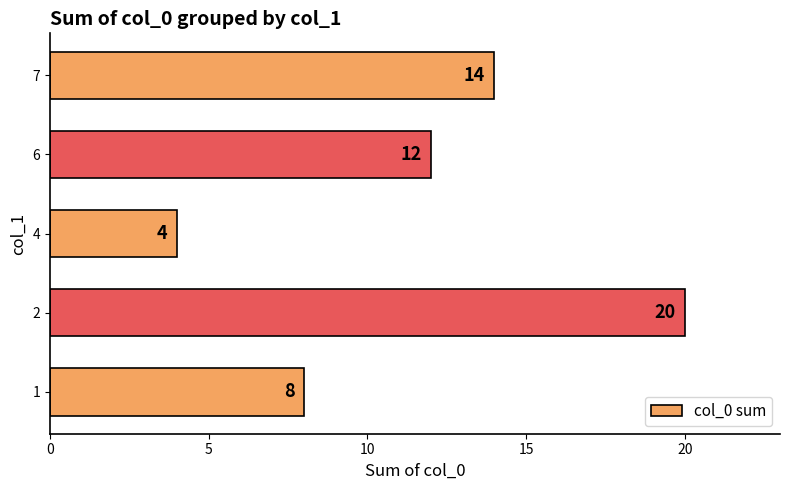

What is the change in value from 2 to 4?

-16